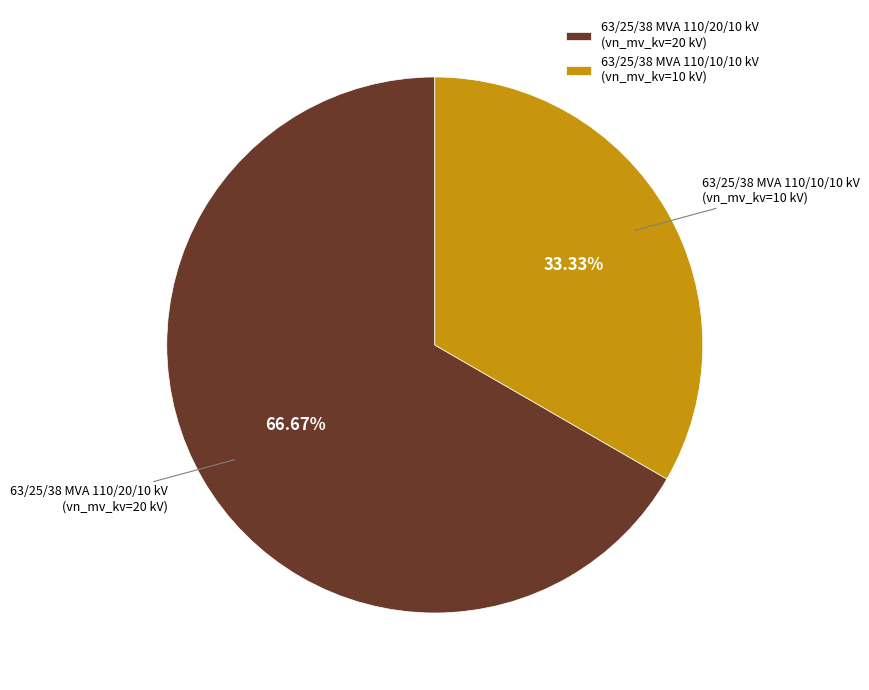

Is it true that 63/25/38 MVA 110/20/10 kV is 76% of the pie?

False